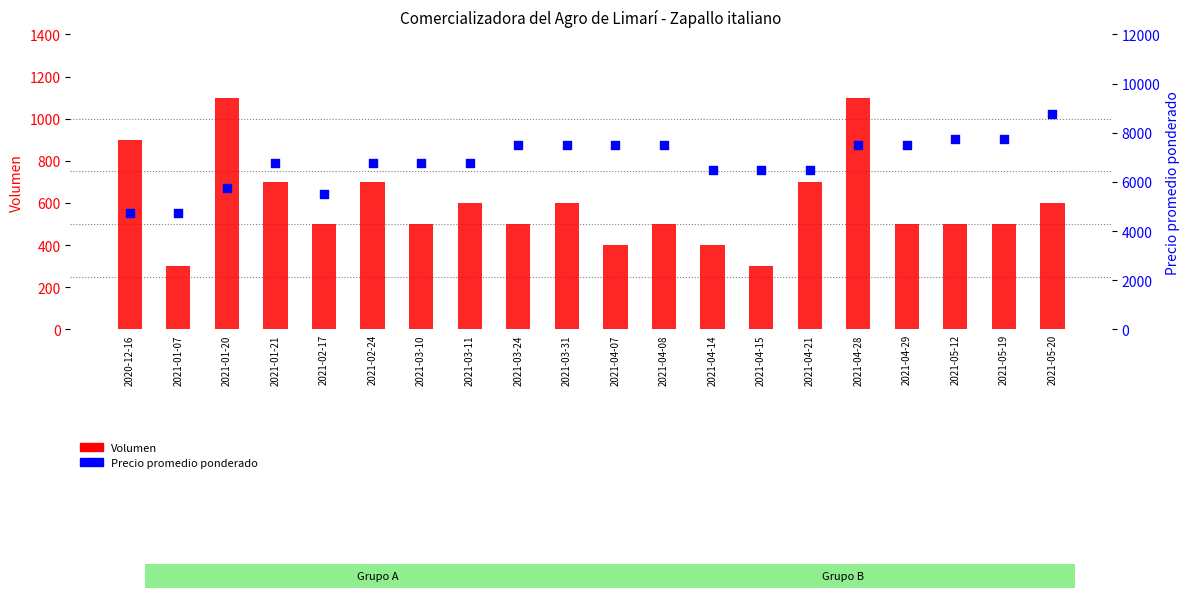

What are all the series names shown in the legend?

Volumen, Precio promedio ponderado